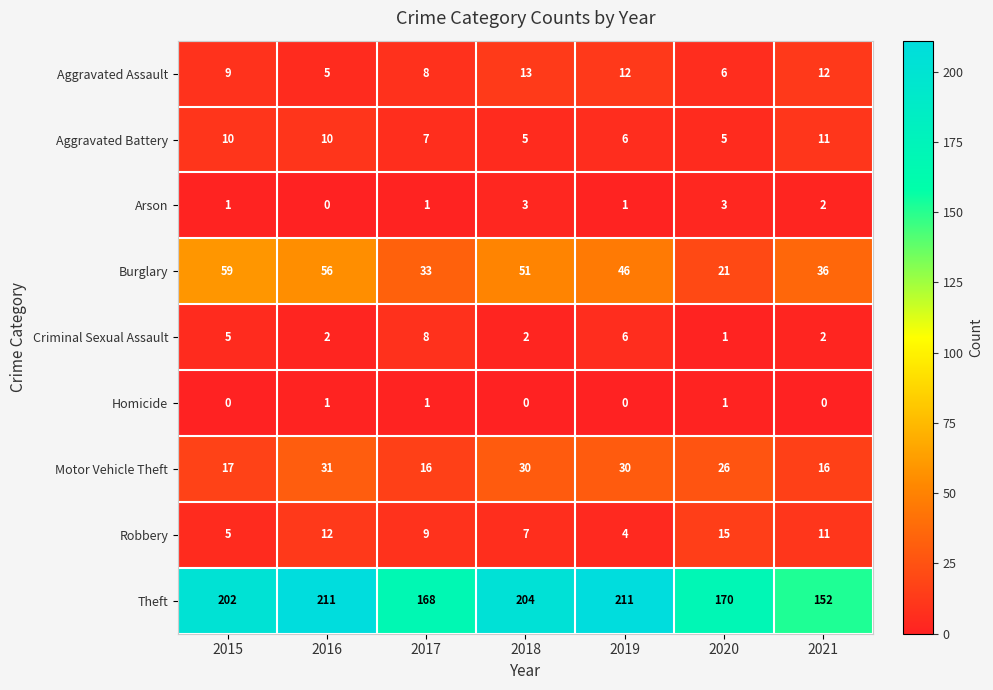

What is the maximum value for Theft?

211